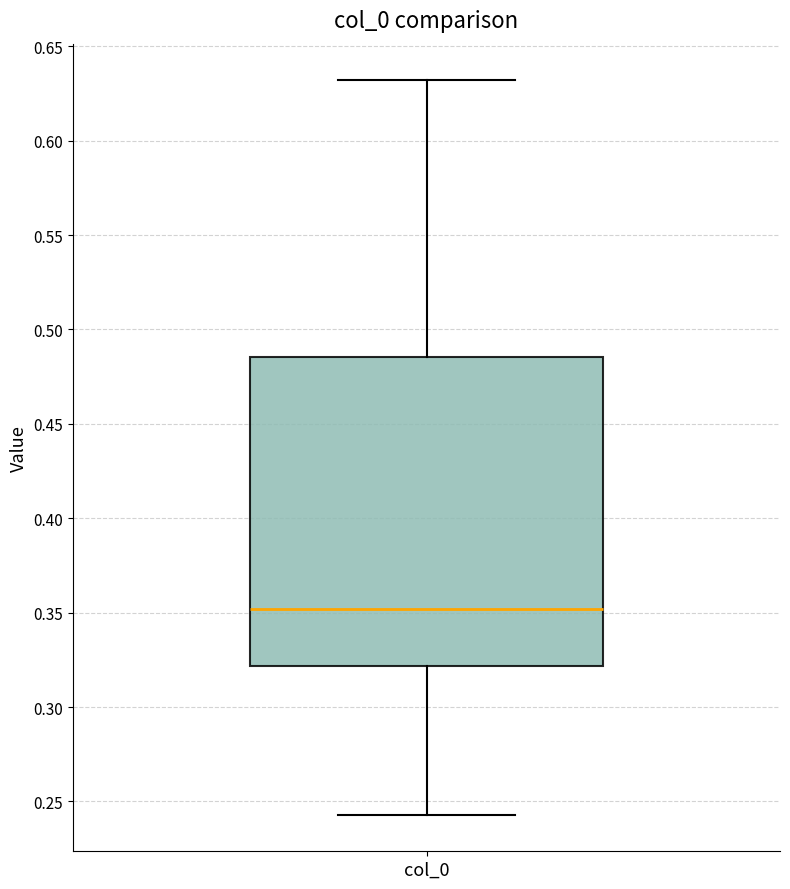

Transcribe this box plot: give where the median line is, the range the box spans, and where the two whiskers end, as read against the y-axis. The values are not printed on the chart, so give them approximately, as read against the axis.

median 0.350, box 0.320 to 0.485, whiskers 0.245 to 0.630